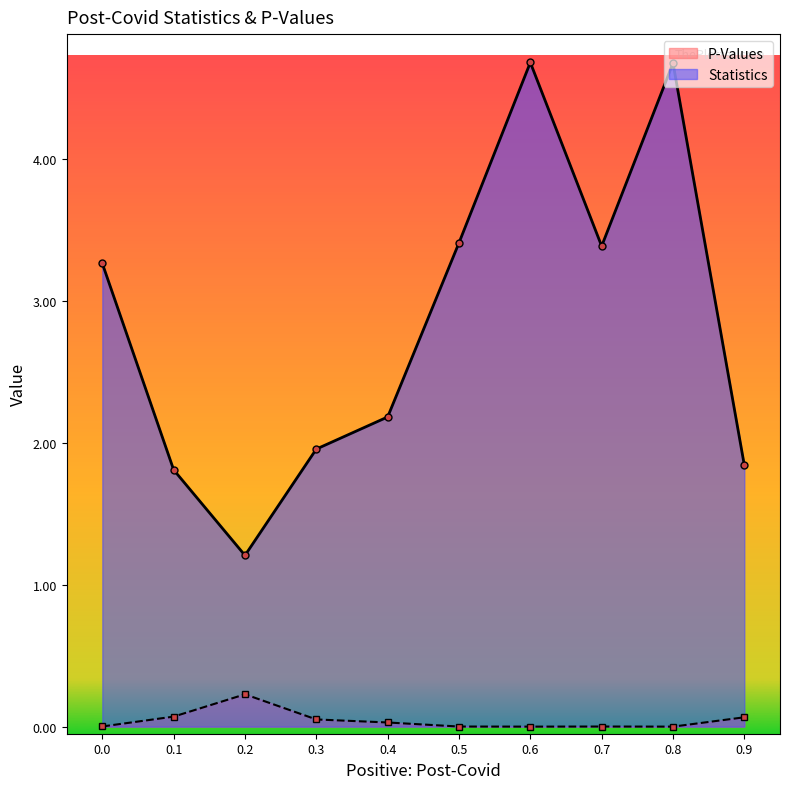

Does the chart display data point markers on the line(s)?

Yes